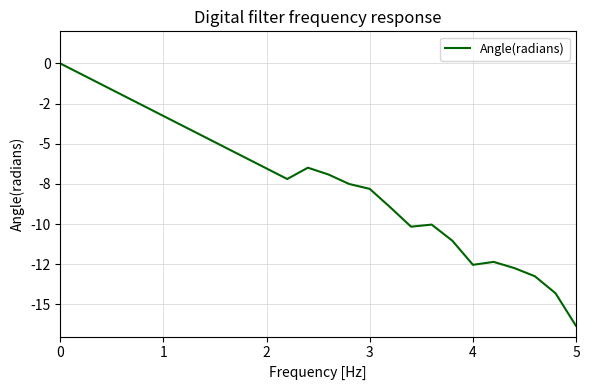

How many interior local valleys (lower than both neighbors) does the data have?

3